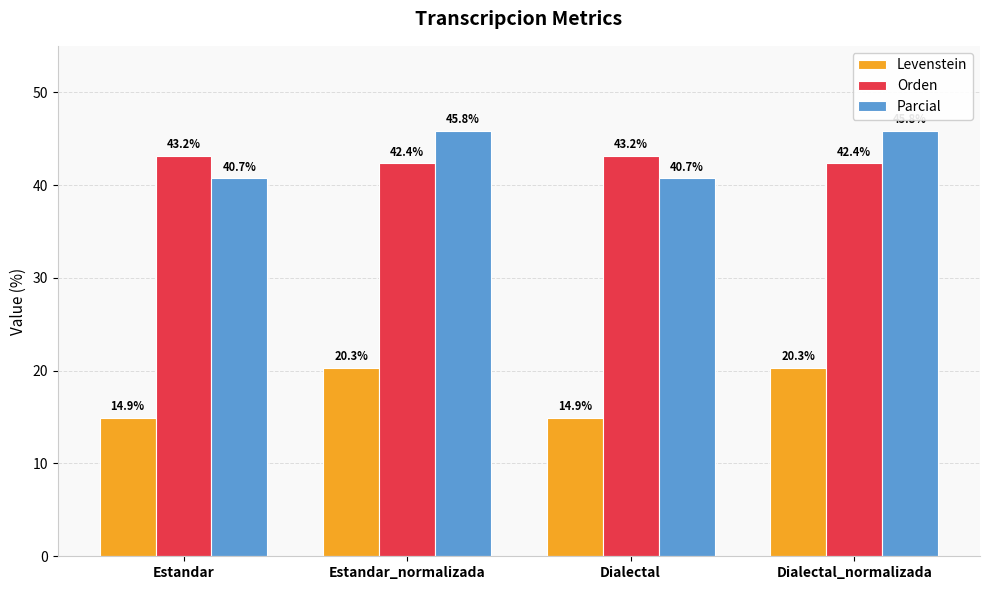

Reading left to right, list all the values displayed in this chart.

Levenstein: Estandar=14.9	Estandar_normalizada=20.3	Dialectal=14.9	Dialectal_normalizada=20.3
Orden: Estandar=43.2	Estandar_normalizada=42.4	Dialectal=43.2	Dialectal_normalizada=42.4
Parcial: Estandar=40.7	Estandar_normalizada=45.8	Dialectal=40.7	Dialectal_normalizada=45.8